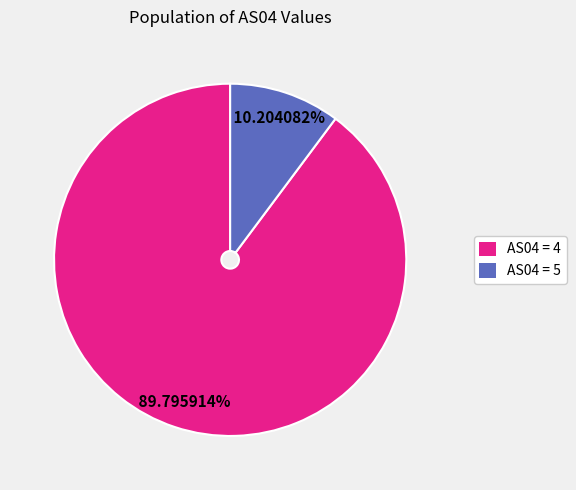

What is the largest slice in the pie chart?

AS04 = 4